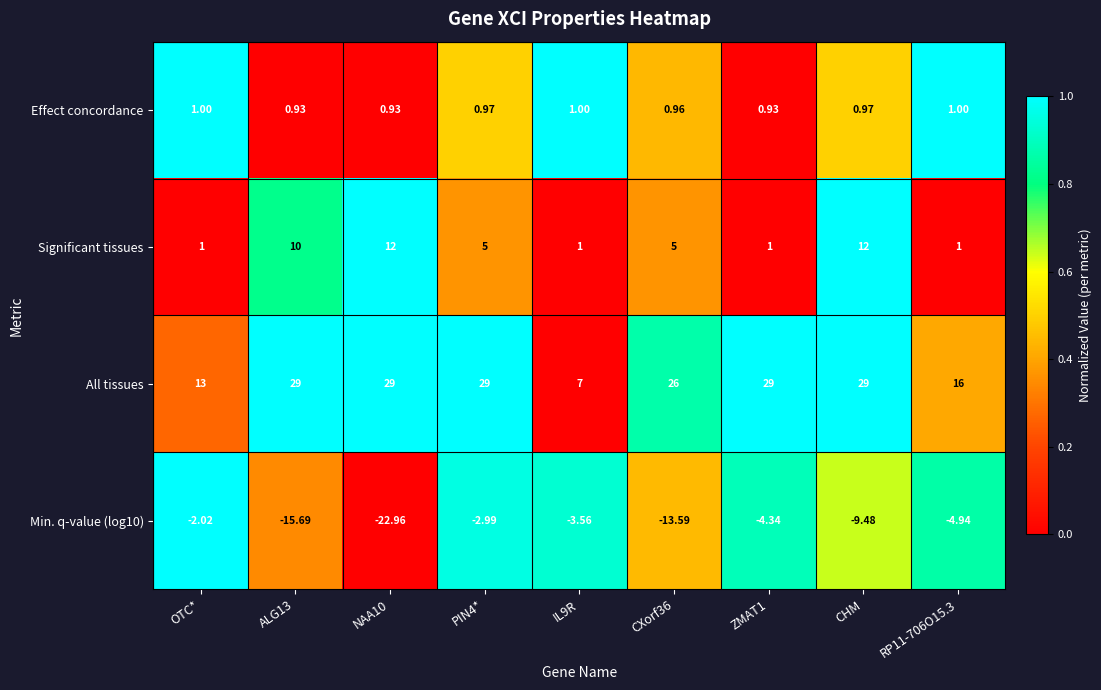

Between PIN4* and RP11-706O15.3, which series saw the biggest shift?

All tissues